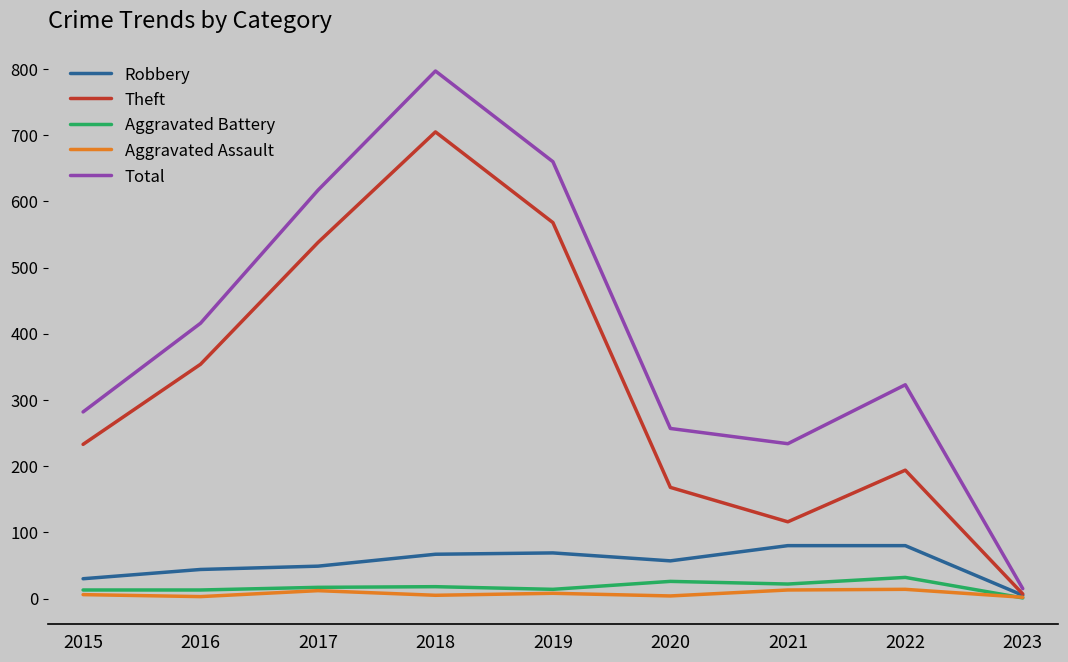

Which series has the largest range (max minus min)?

Total